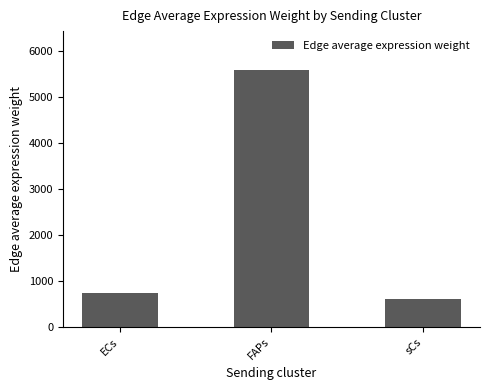

Reading left to right, what are all the values shown in this chart?

ECs=744.5	FAPs=5595.6	sCs=615.0